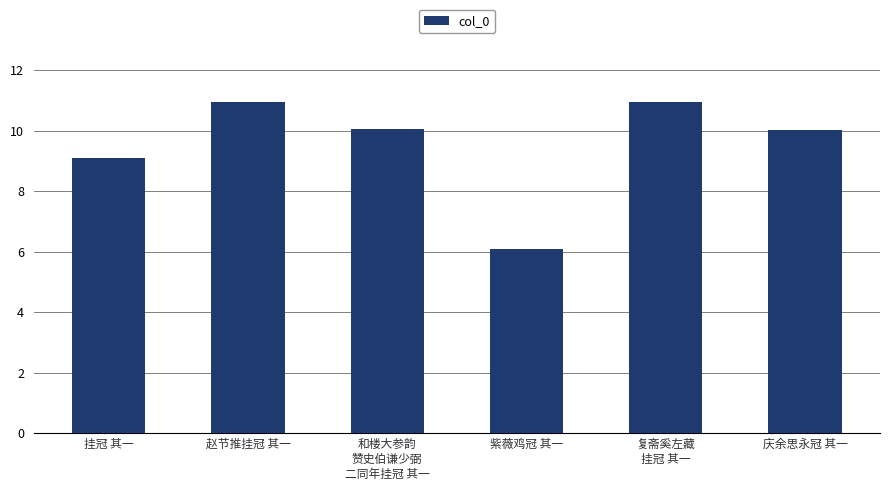

Approximately how many times larger is the value at 和楼大参韵
赞史伯谦少弼
二同年挂冠 其一 compared to 庆余思永冠 其一?

1.0